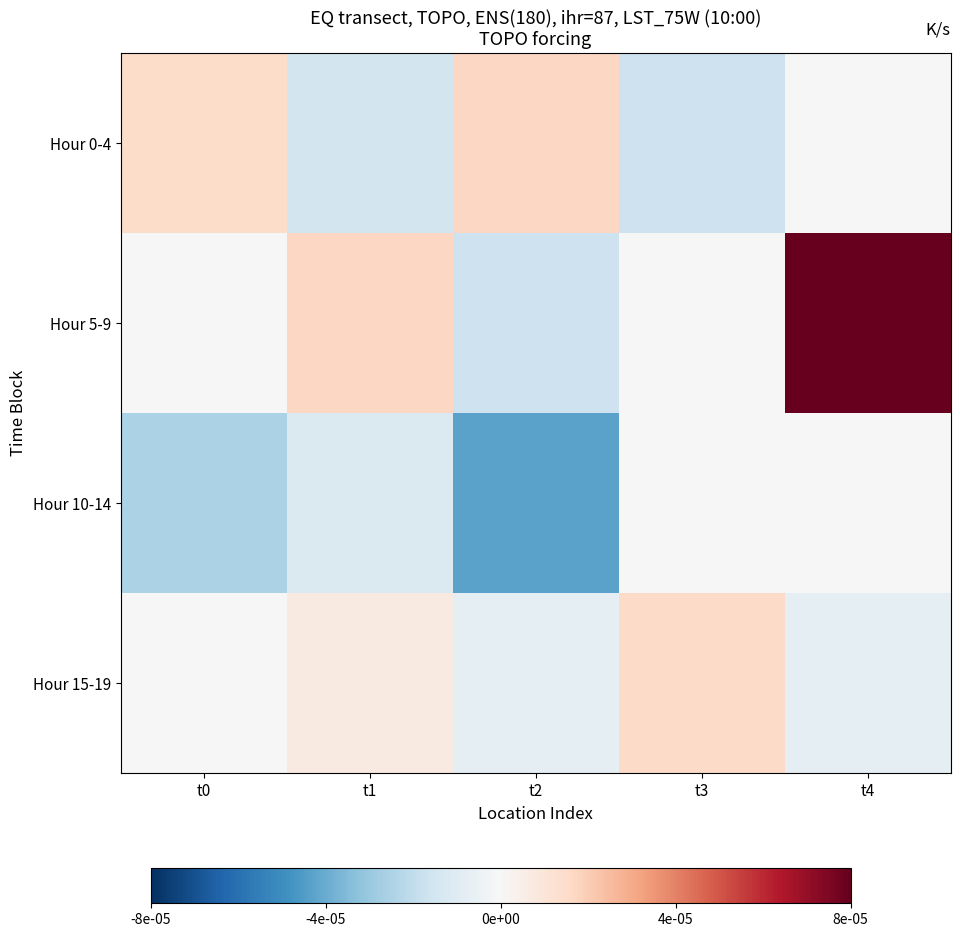

Between t1 and t4, which series saw the biggest shift?

Hour 5-9